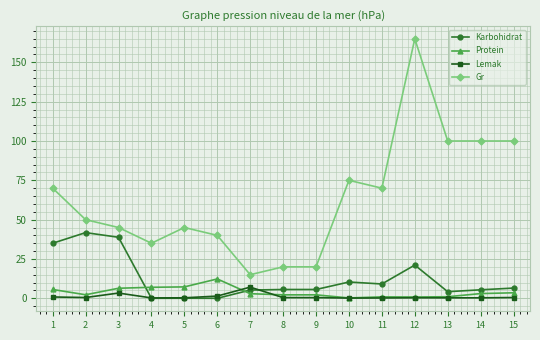

How many data points does each series have?

15